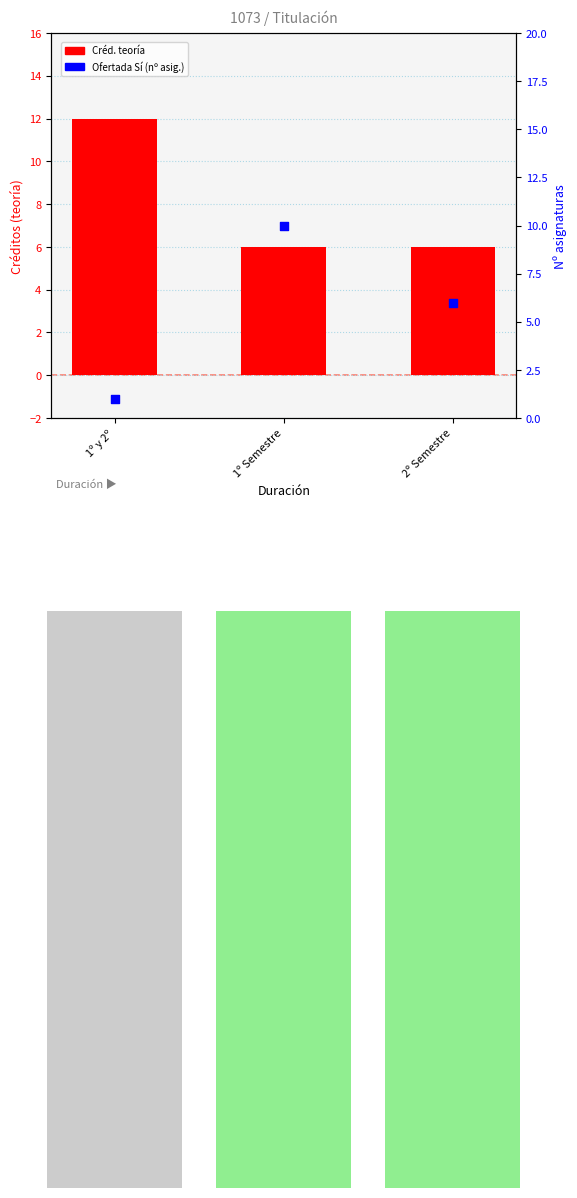

What are all the series names shown in the legend?

Créd. teoría, Ofertada Sí (nº asig.)